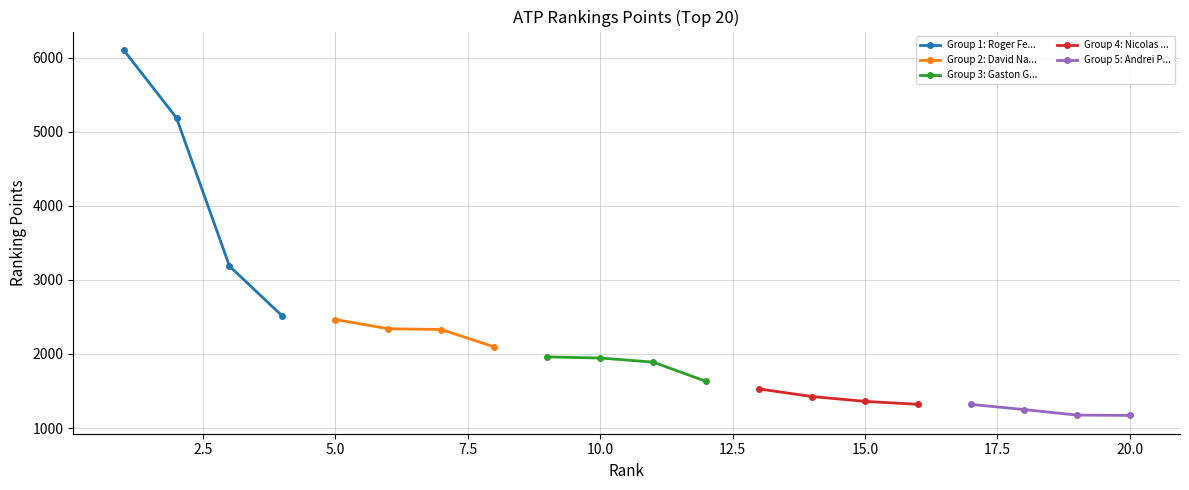

True or false: Group 1: Roger Fe... has more than 1 interior local peaks.

False